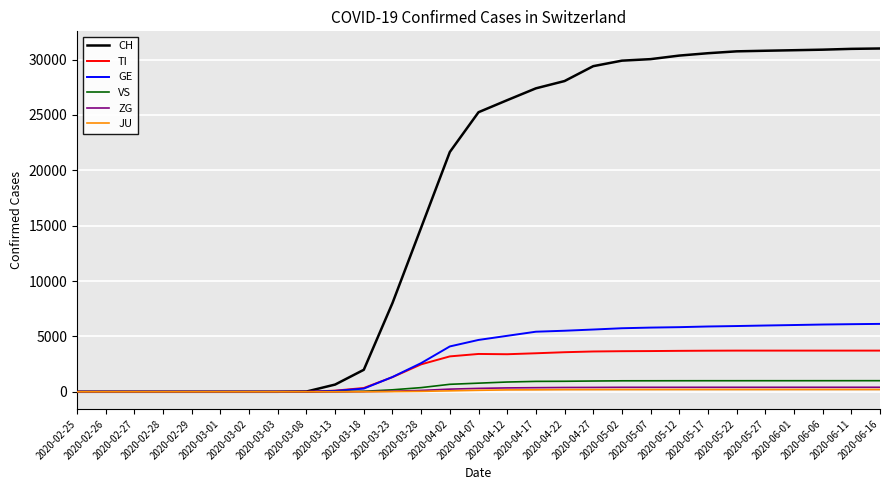

What is the maximum value shown in the chart?

31003